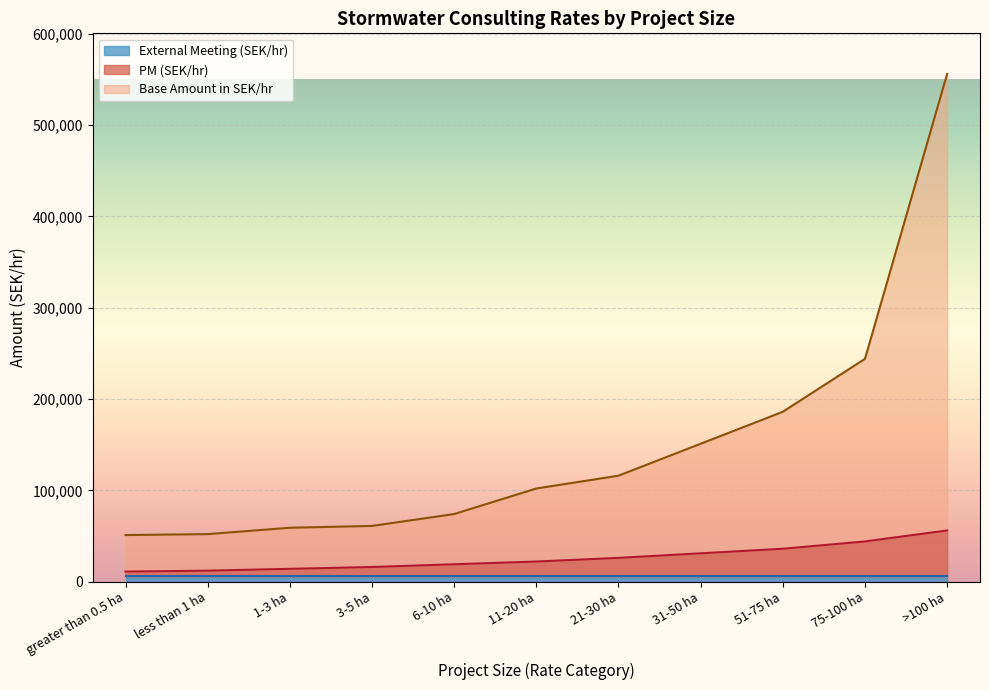

List the labels in order of PM (SEK/hr) value, smallest first.

greater than 0.5 ha, less than 1 ha, 1-3 ha, 3-5 ha, 6-10 ha, 11-20 ha, 21-30 ha, 31-50 ha, 51-75 ha, 75-100 ha, >100 ha